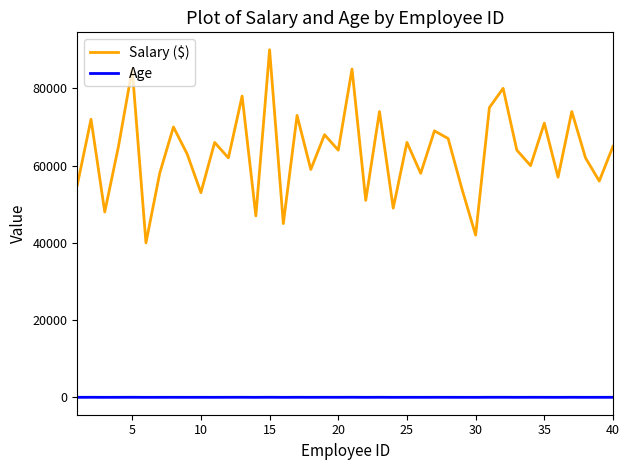

How many lines are shown in the chart?

2